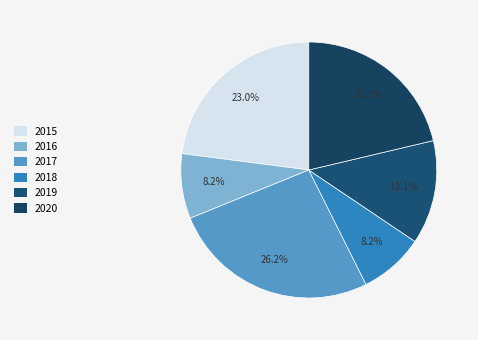

To the nearest percent, what percentage of the pie is 2017?

26%